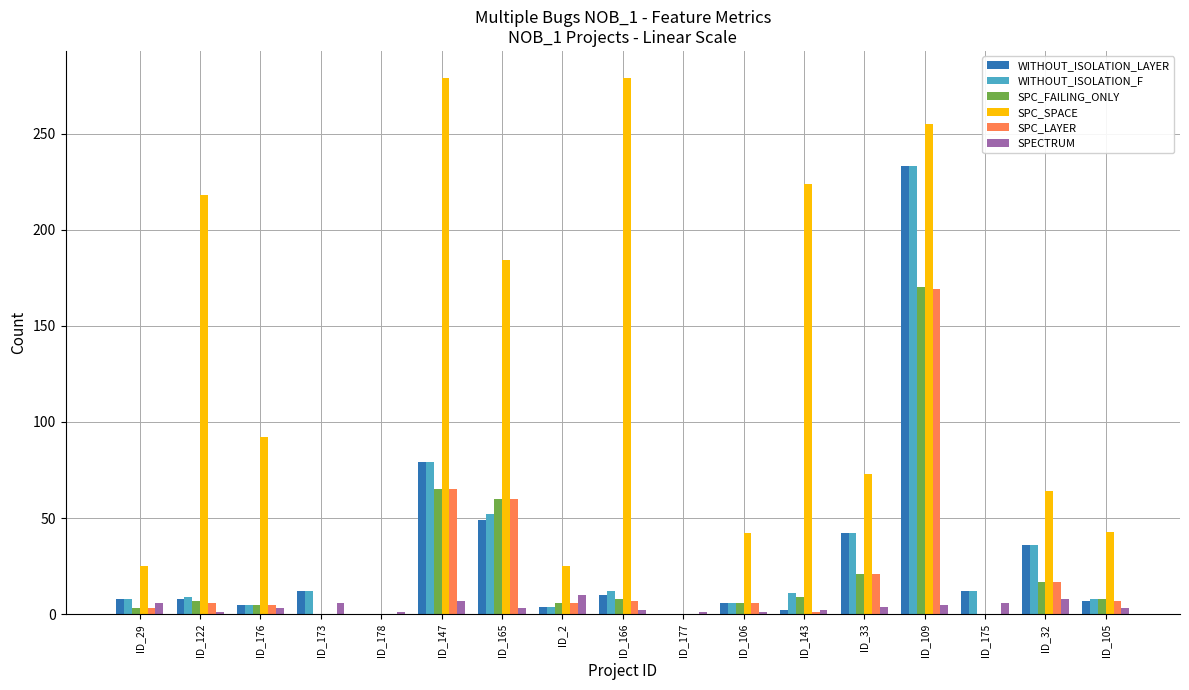

Which series changed the most between ID_177 and ID_32?

SPC_SPACE